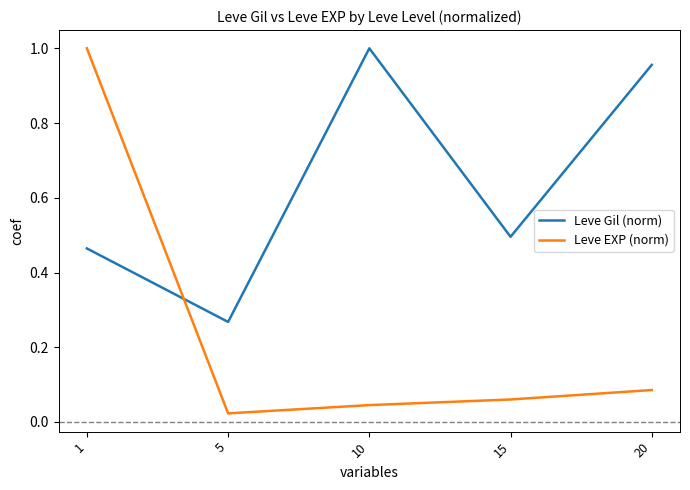

Which series changed the most between 10 and 15?

Leve Gil (norm)